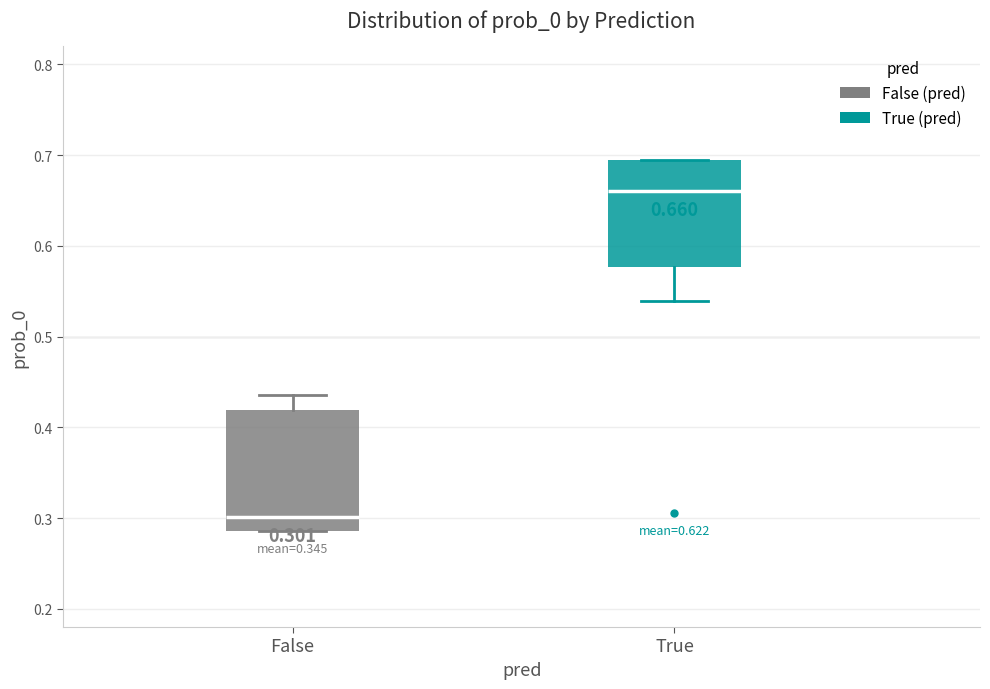

Which box's median line is the highest?

True